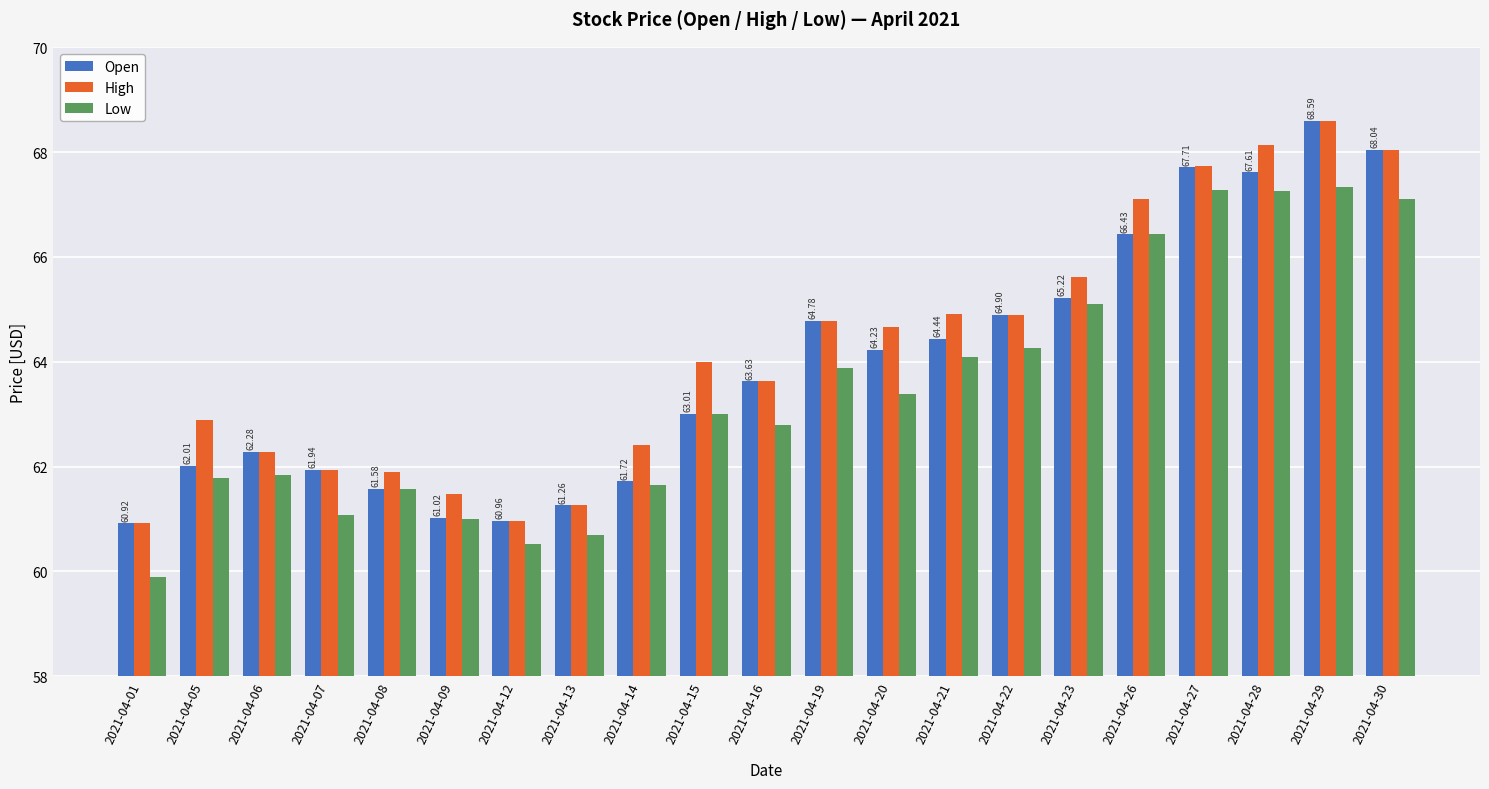

What is the difference between the second highest and minimum values in the Open series?

7.1